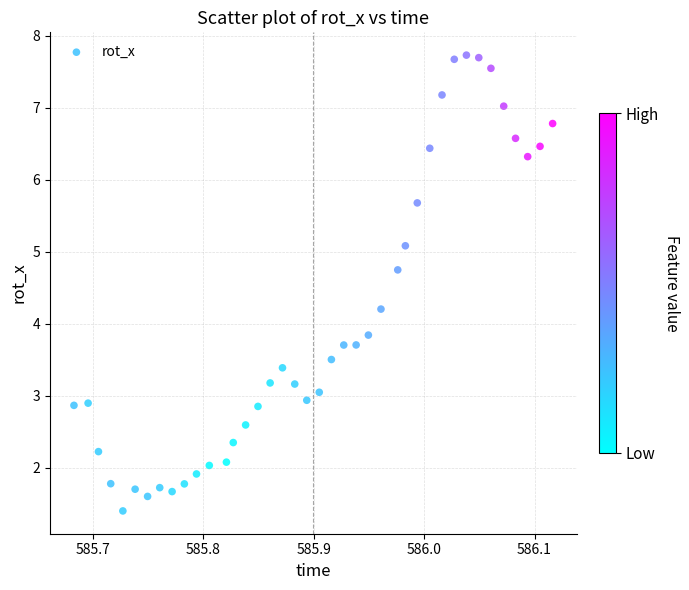

What is the range of X values (max minus min)?

0.4